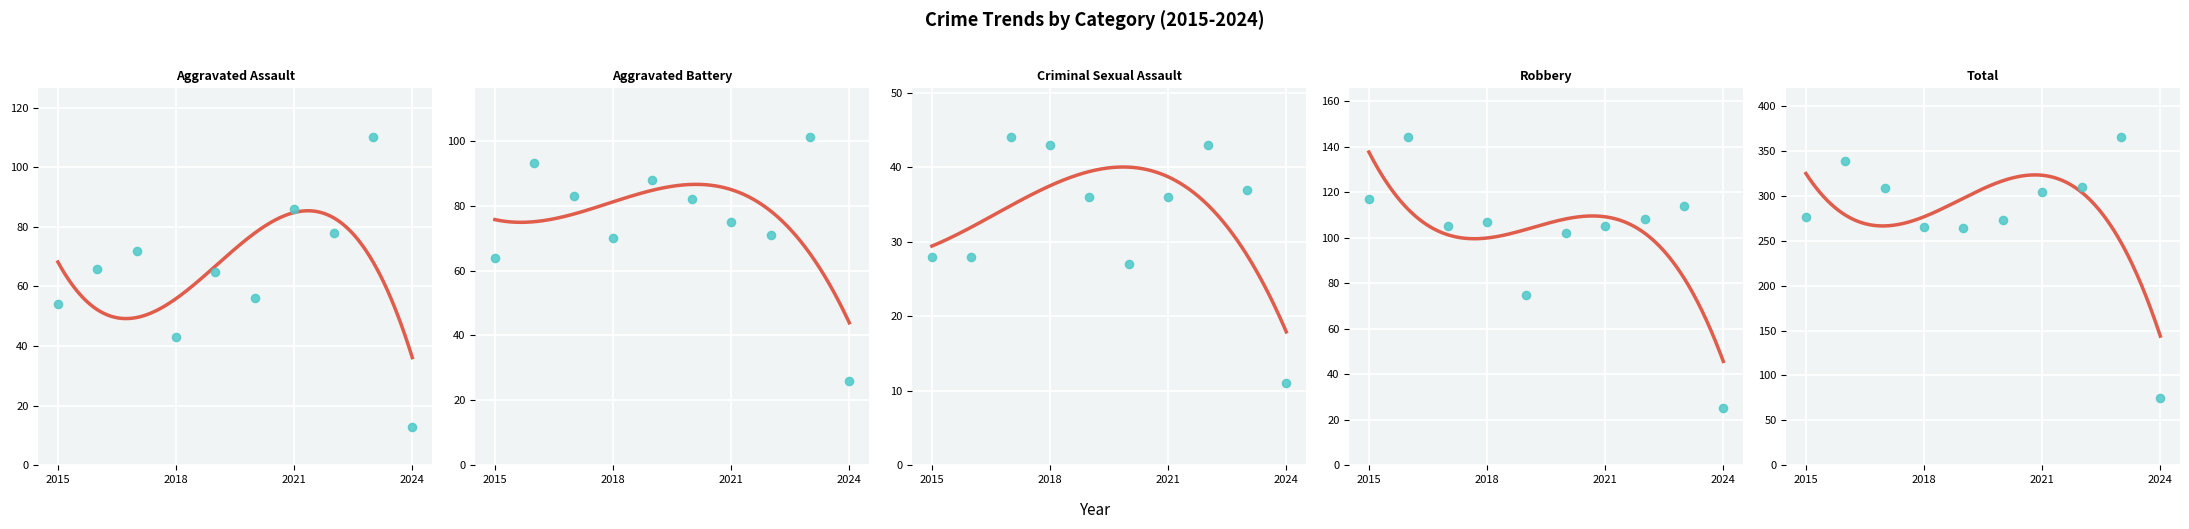

At how many categories does at least one series exceed 211?

9